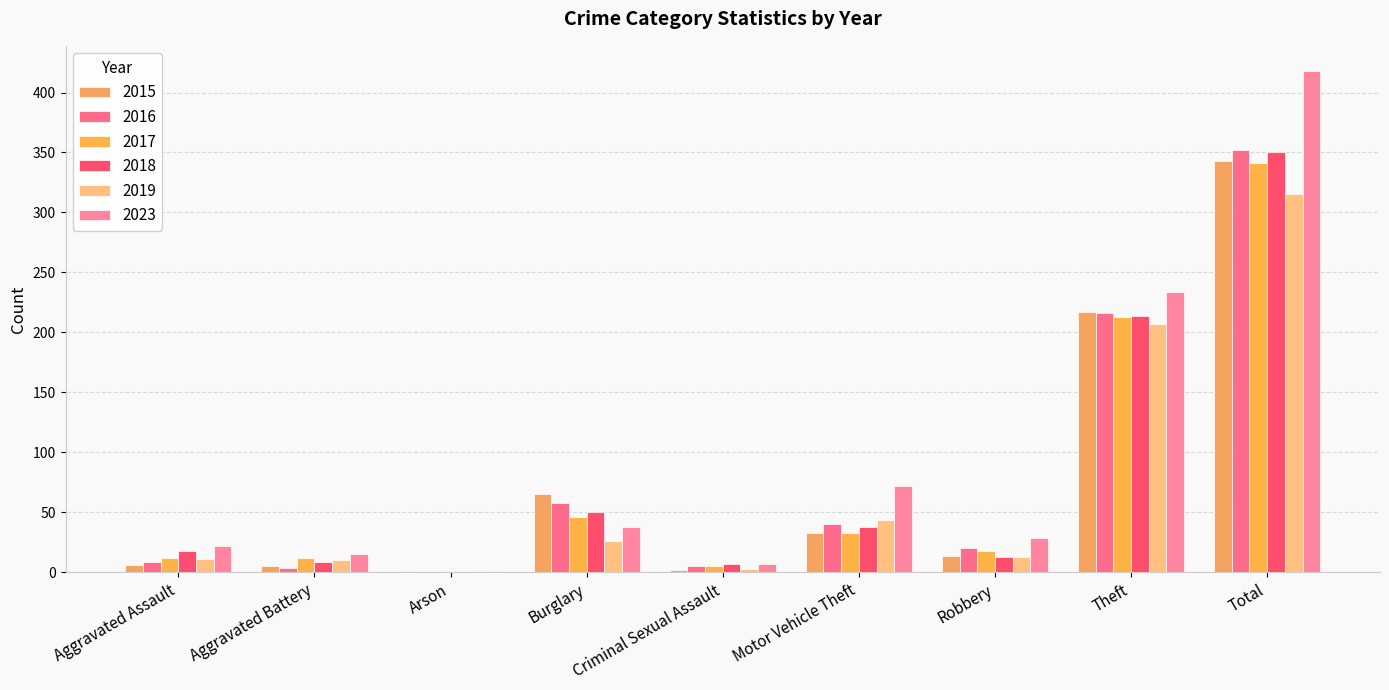

Are the bars horizontal?

No